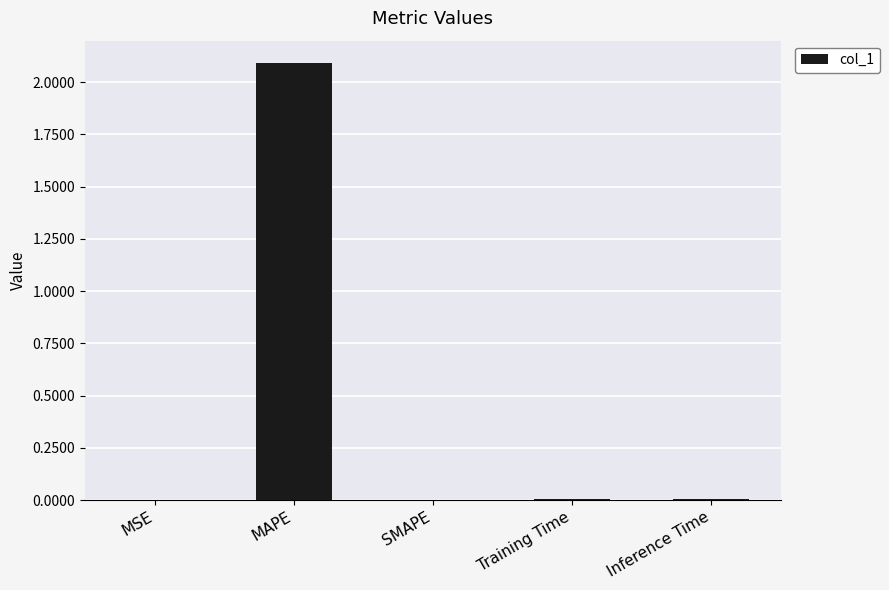

The chart shows a value of 2.1 at MAPE. True or false?

True